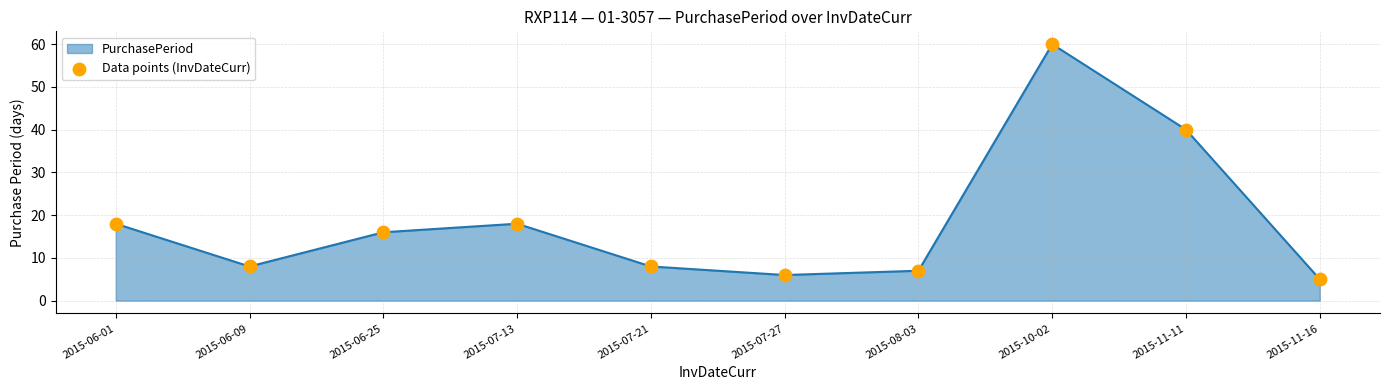

Approximately how many times larger is the value at 2015-06-25 compared to 2015-07-13?

0.9